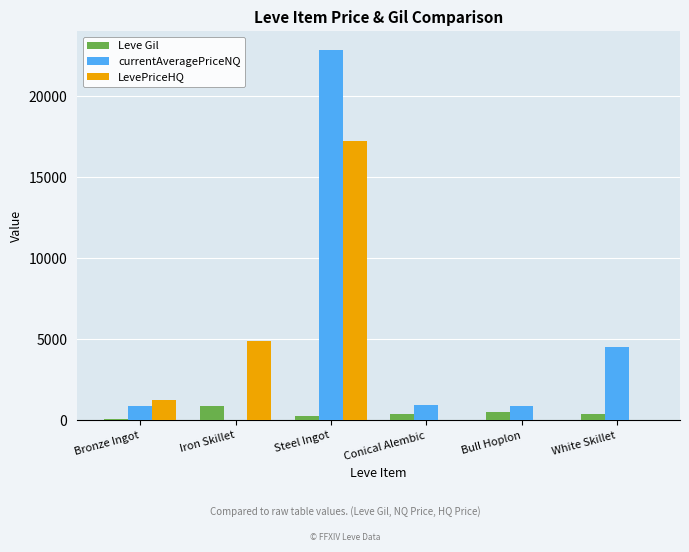

At which label does currentAveragePriceNQ first exceed 933?

Steel Ingot